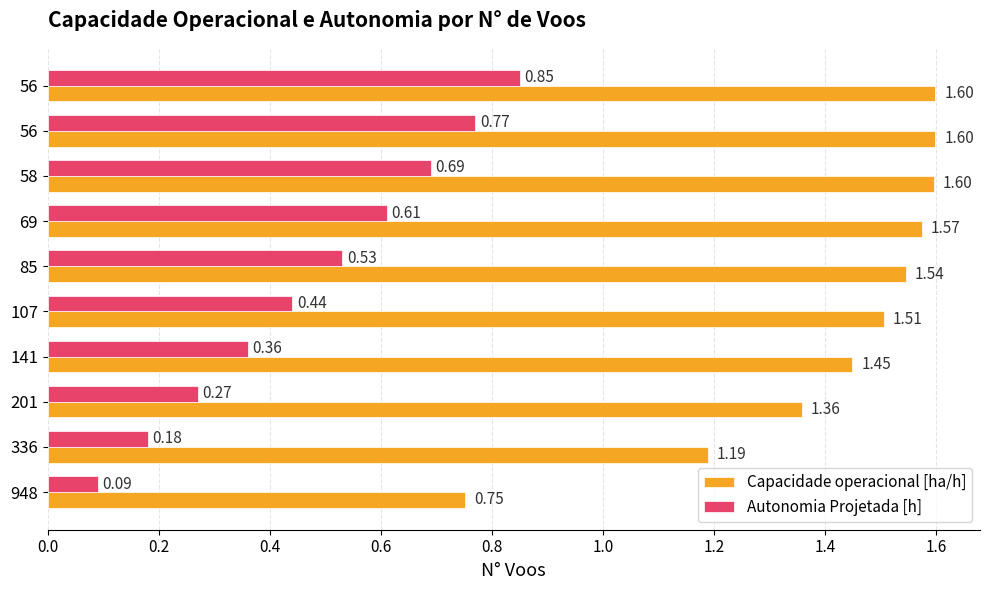

Rank the series by their maximum value, from highest to lowest.

Capacidade operacional [ha/h], Autonomia Projetada [h]